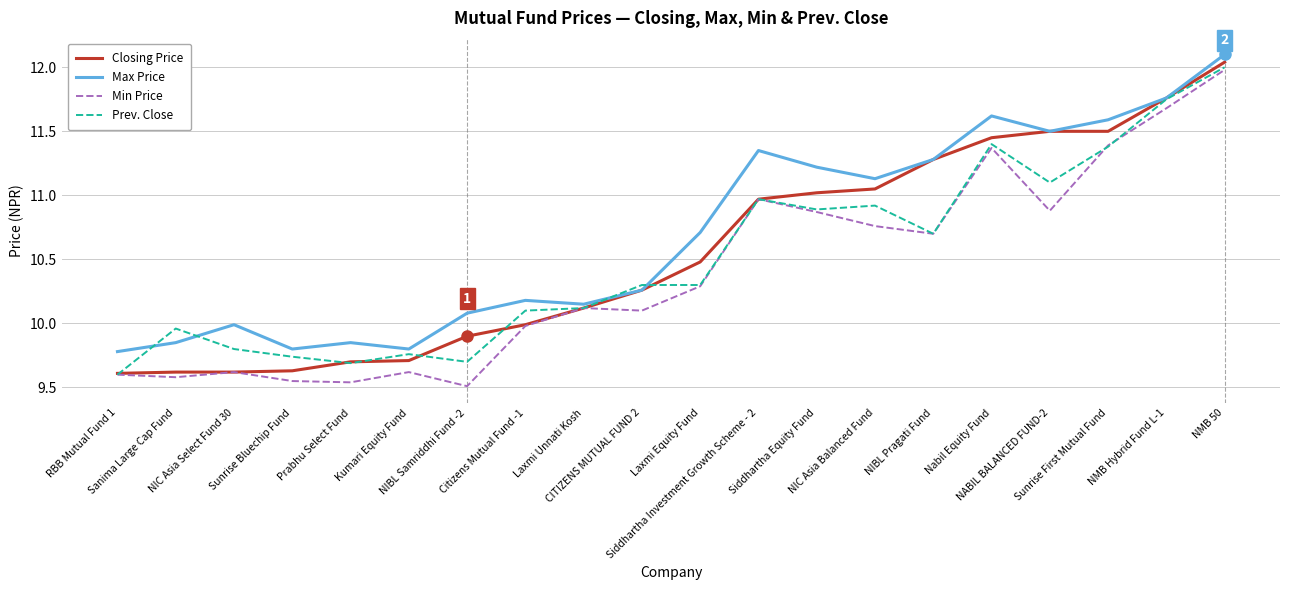

What is the maximum value shown in the chart?

12.1